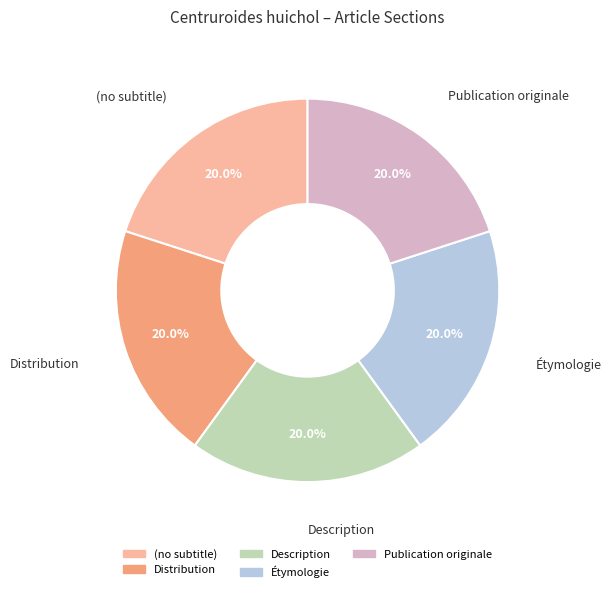

Is there a majority slice in this chart?

No